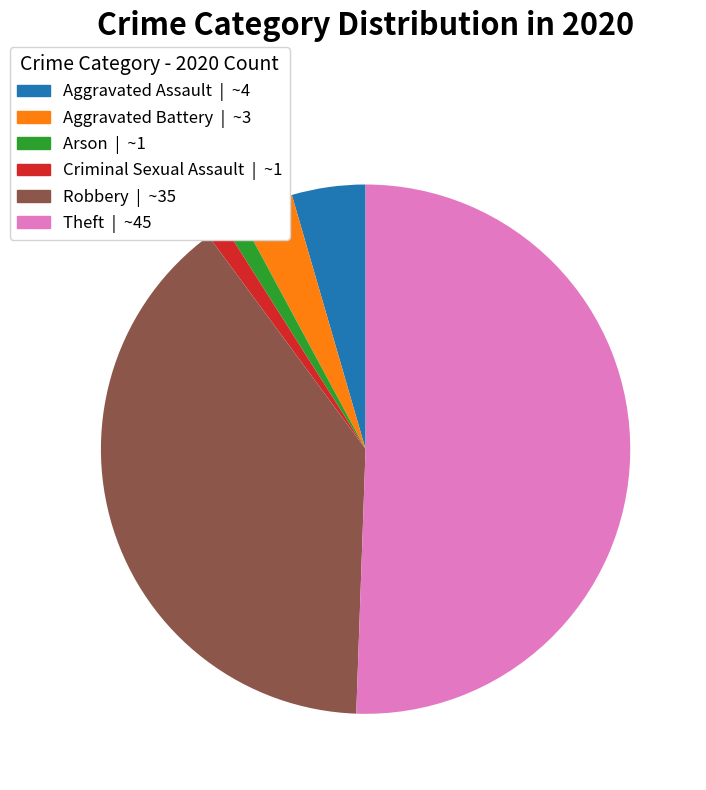

What is the largest slice in the pie chart?

Theft | ~45